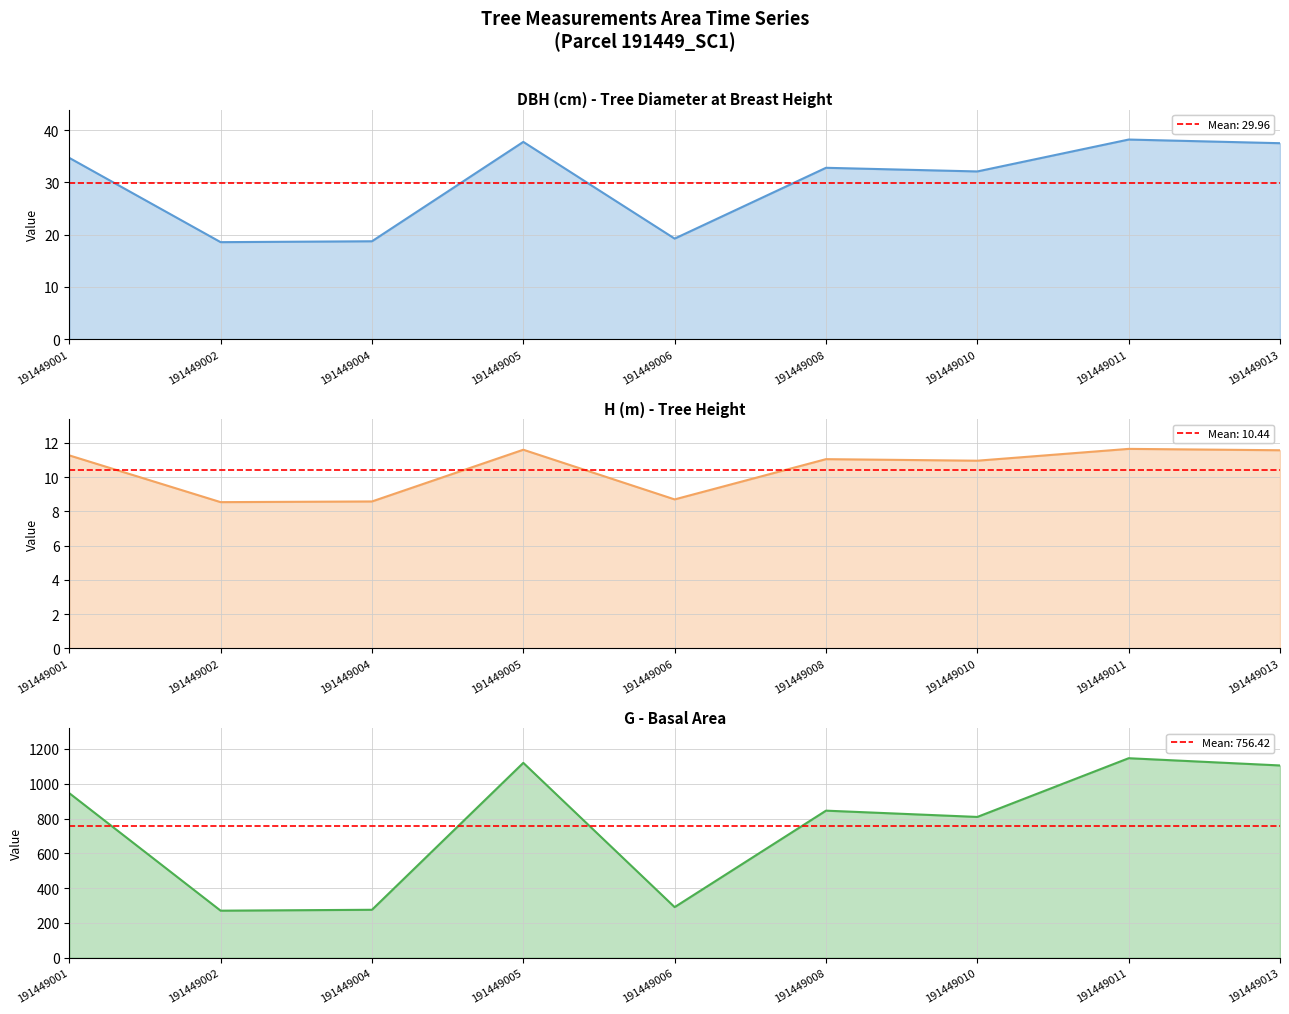

True or false: h and dbh cross at least once.

False